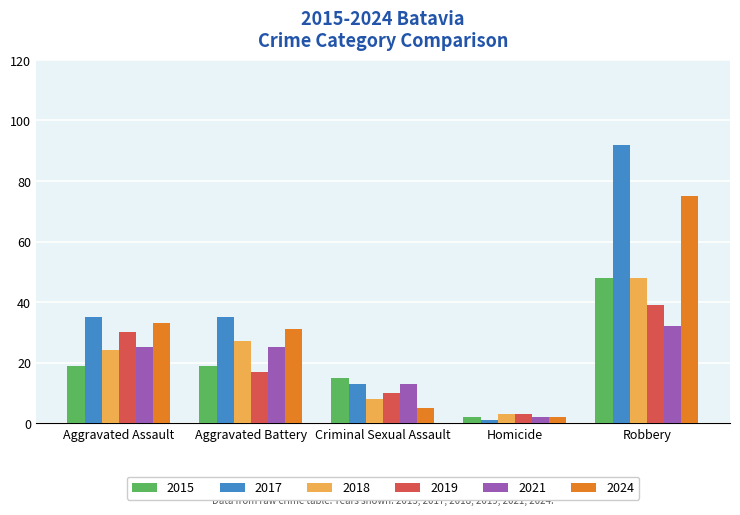

What is the difference between the highest and lowest values at Aggravated Battery?

18